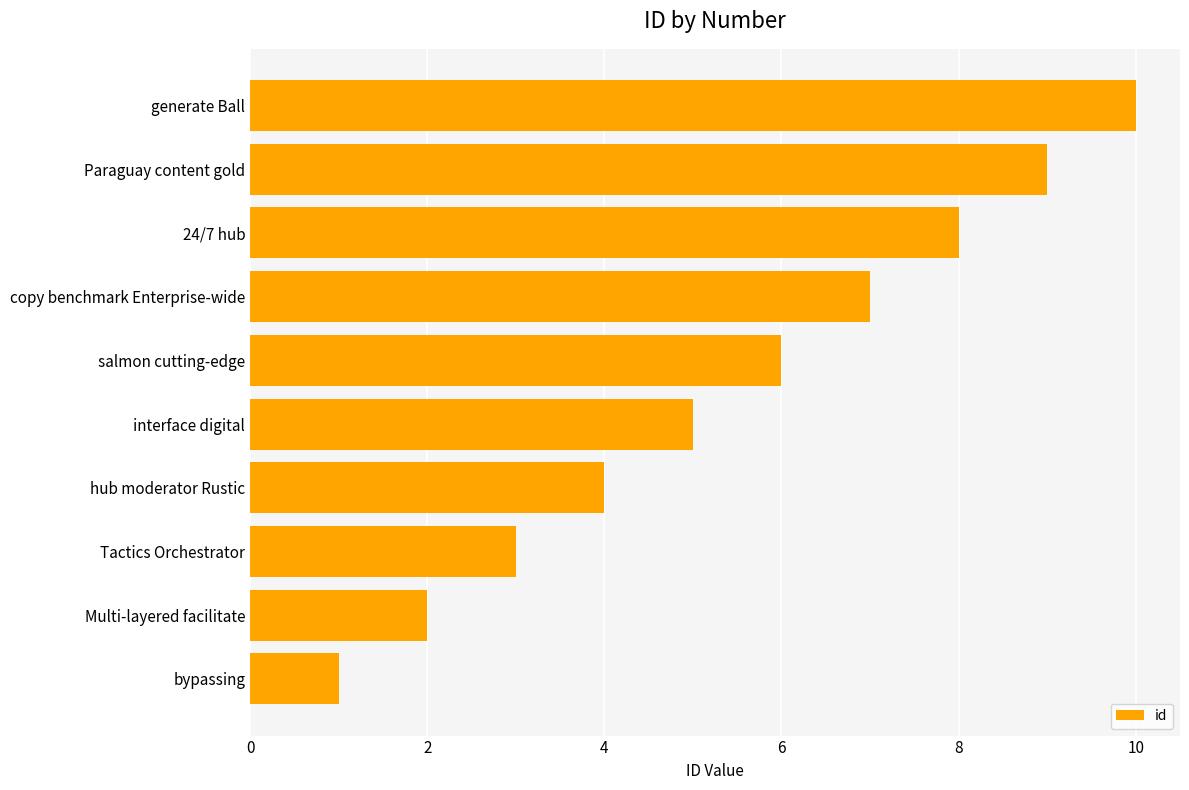

Is it true that the value at Paraguay content gold is 9?

True